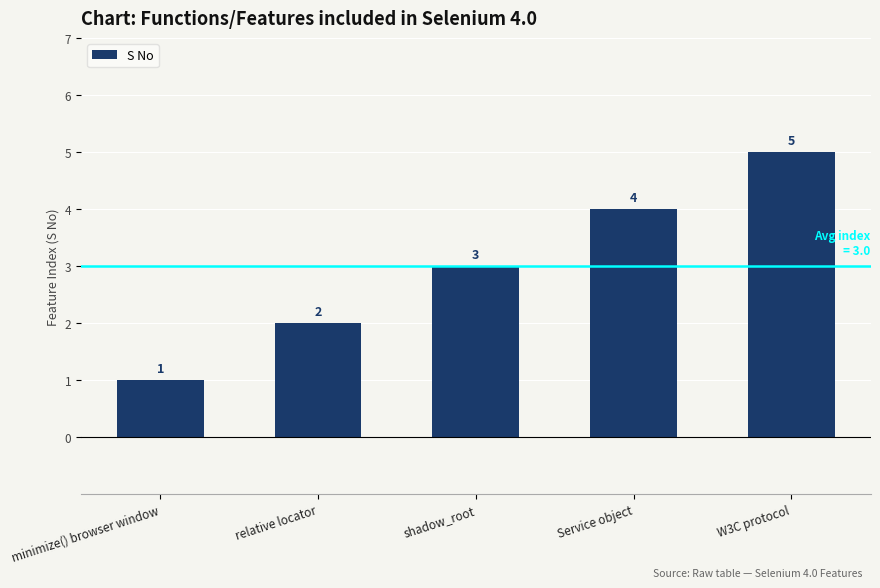

List the labels in order of value, smallest first.

minimize() browser window, relative locator, shadow_root, Service object, W3C protocol